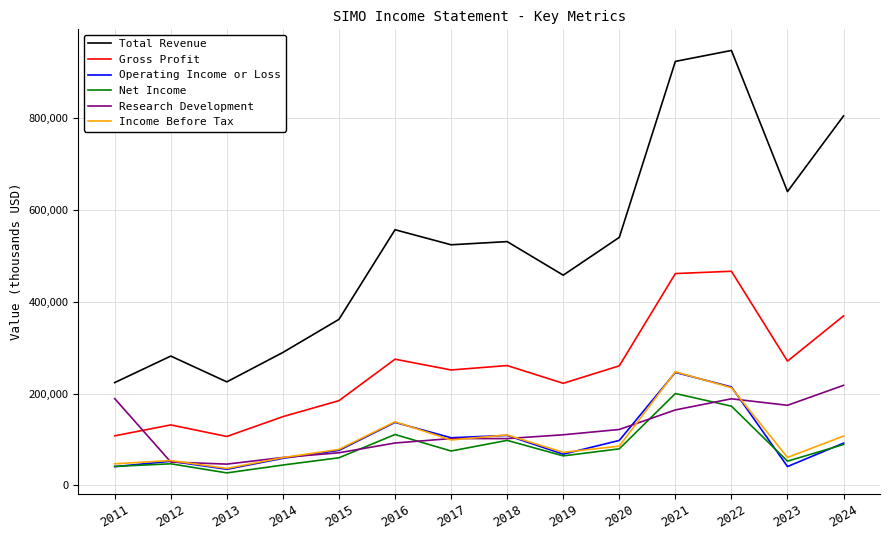

At which category does the chart reach its peak across all series?

2022